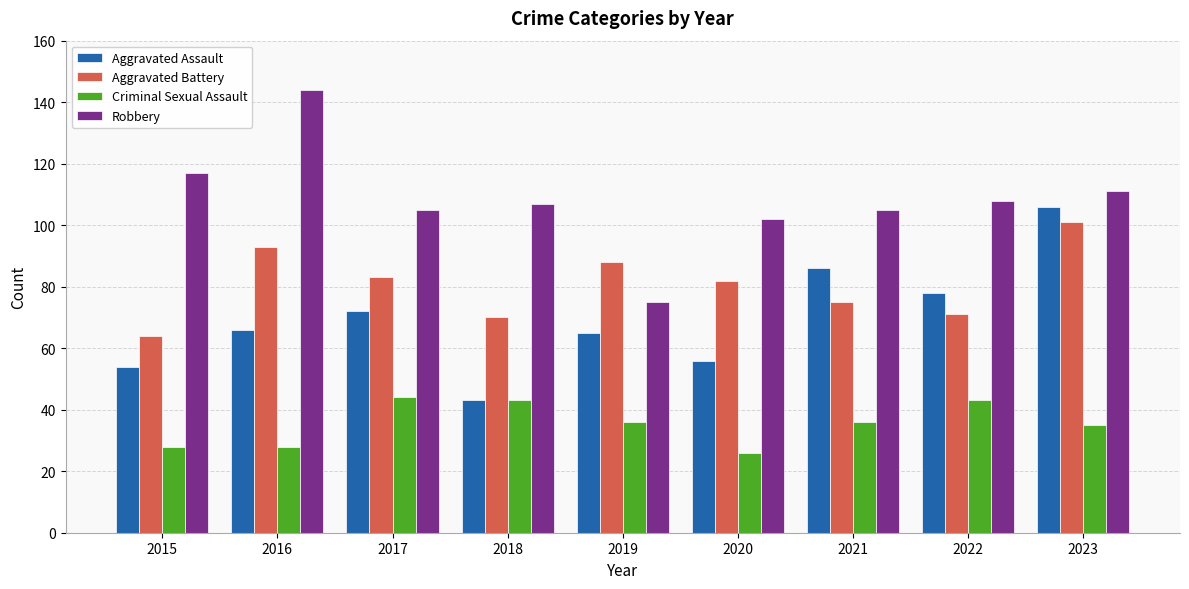

Reading left to right, extract all data points from this chart.

Aggravated Assault: 54	66	72	43	65	56	86	78	106
Aggravated Battery: 64	93	83	70	88	82	75	71	101
Criminal Sexual Assault: 28	28	44	43	36	26	36	43	35
Robbery: 117	144	105	107	75	102	105	108	111